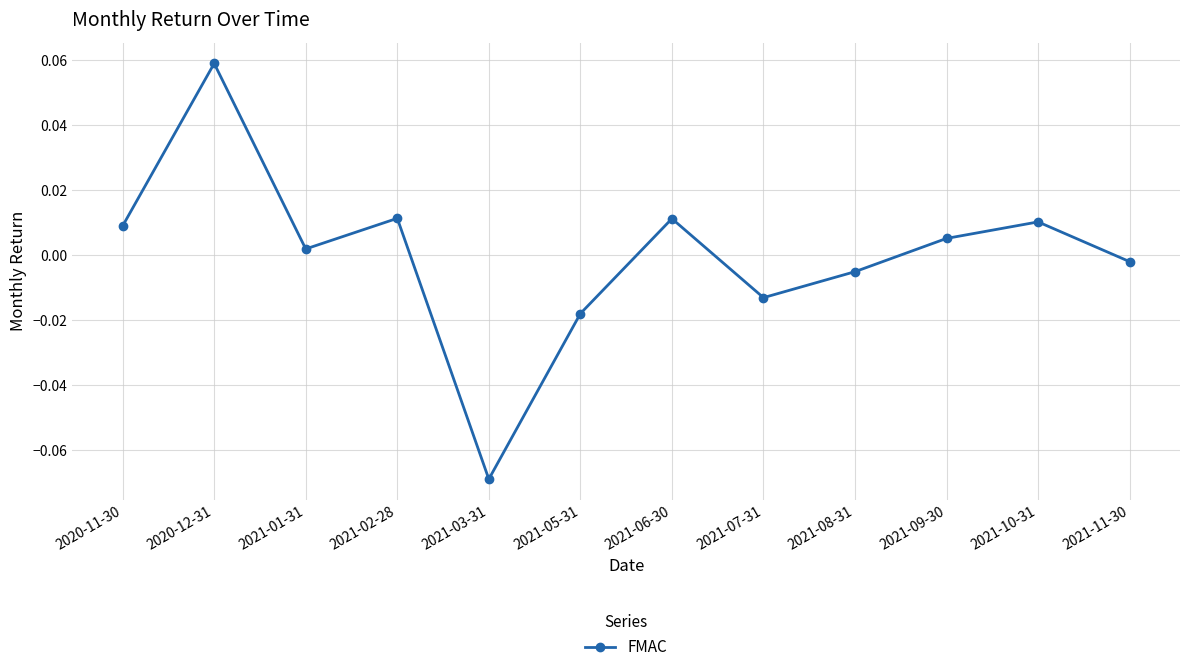

What is the label of the 8th point from the right?

2021-03-31